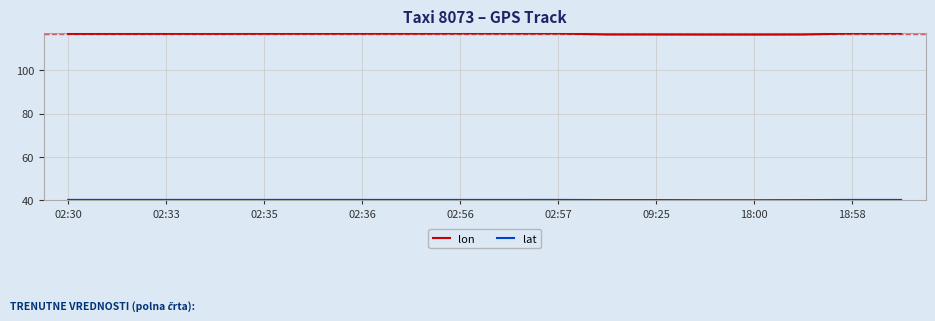

Which series has the largest total across all categories?

lon